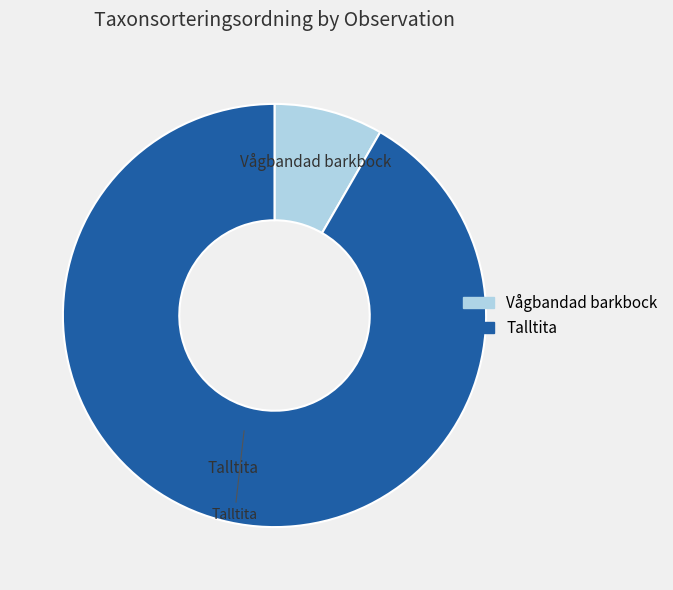

Which has a higher value, Vågbandad barkbock or Talltita?

Talltita